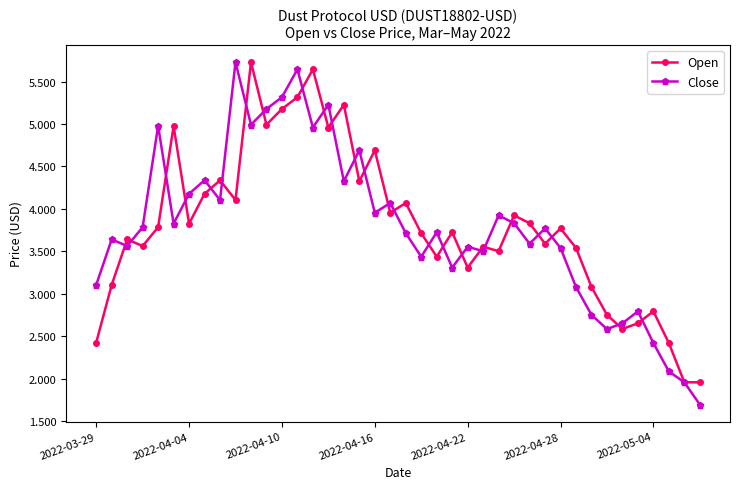

At how many categories does at least one series exceed 4?

17